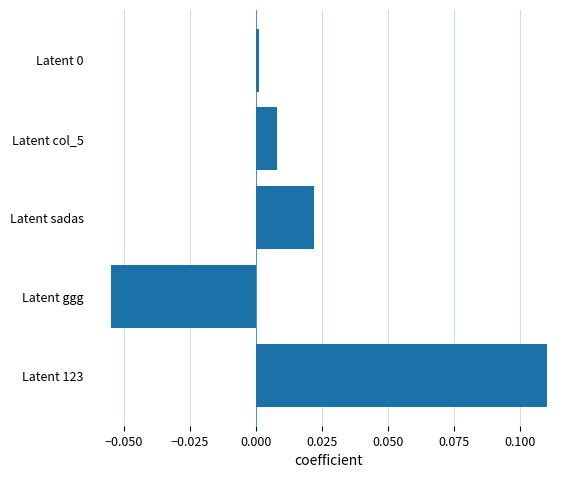

Which category has the highest value across all series?

Latent 123